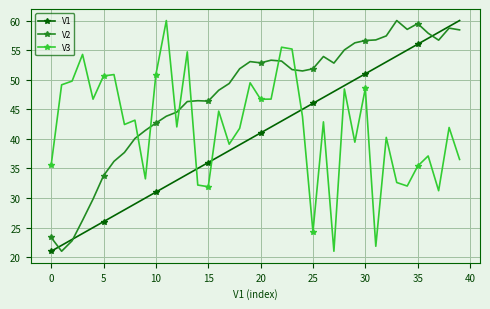

Rank the series by their average value, from highest to lowest.

V2, V3, V1